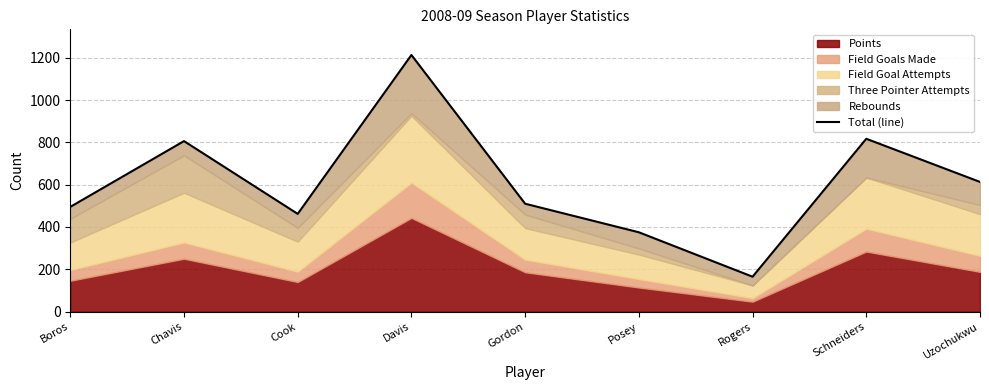

Between Gordon and Boros, which is larger?

Gordon